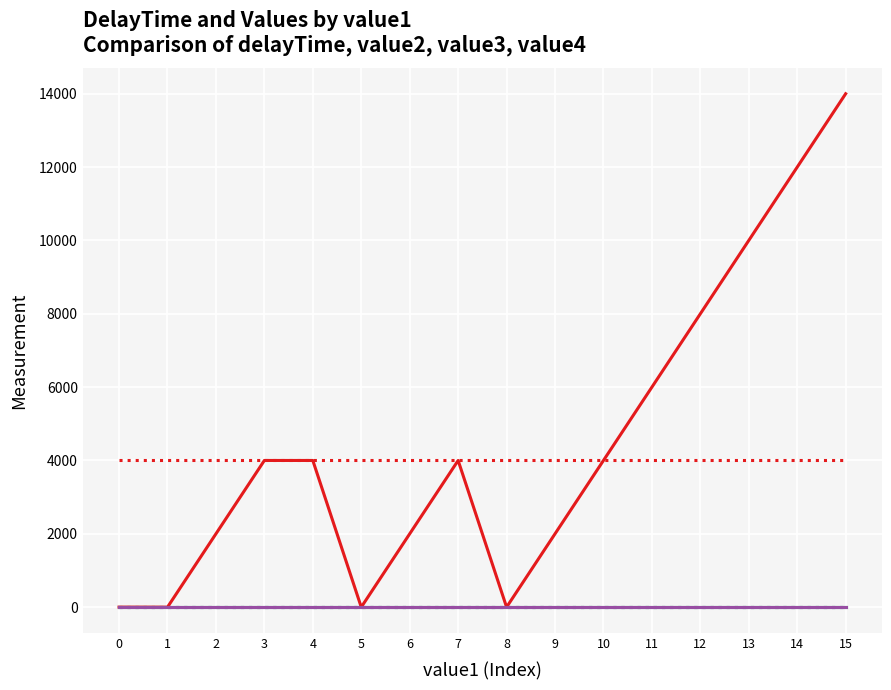

Rank the series by their maximum value, from lowest to highest.

value2, value3, value4, delayTime